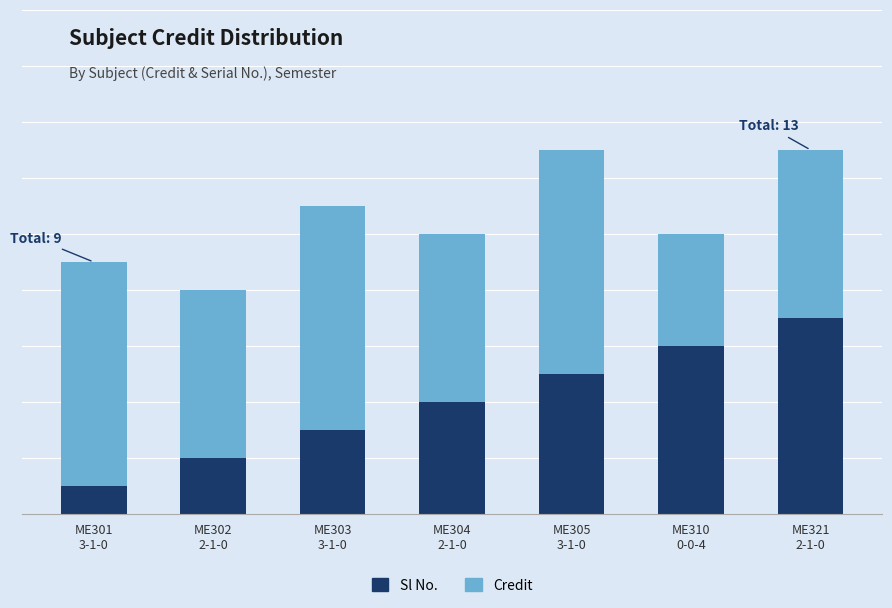

Are the bars horizontal?

No